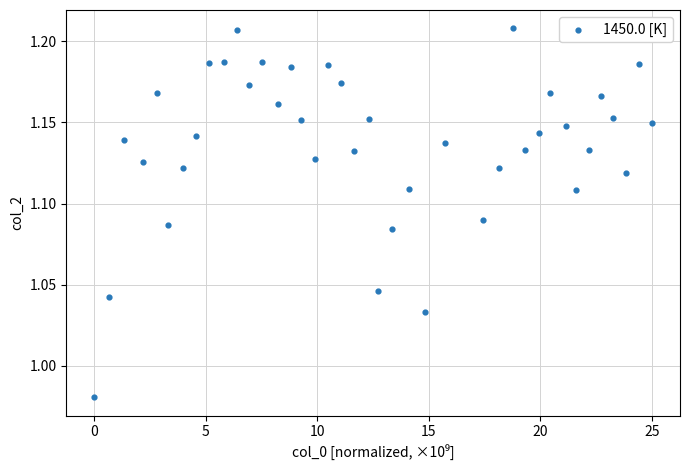

What is the range of X values (max minus min)?

25.0